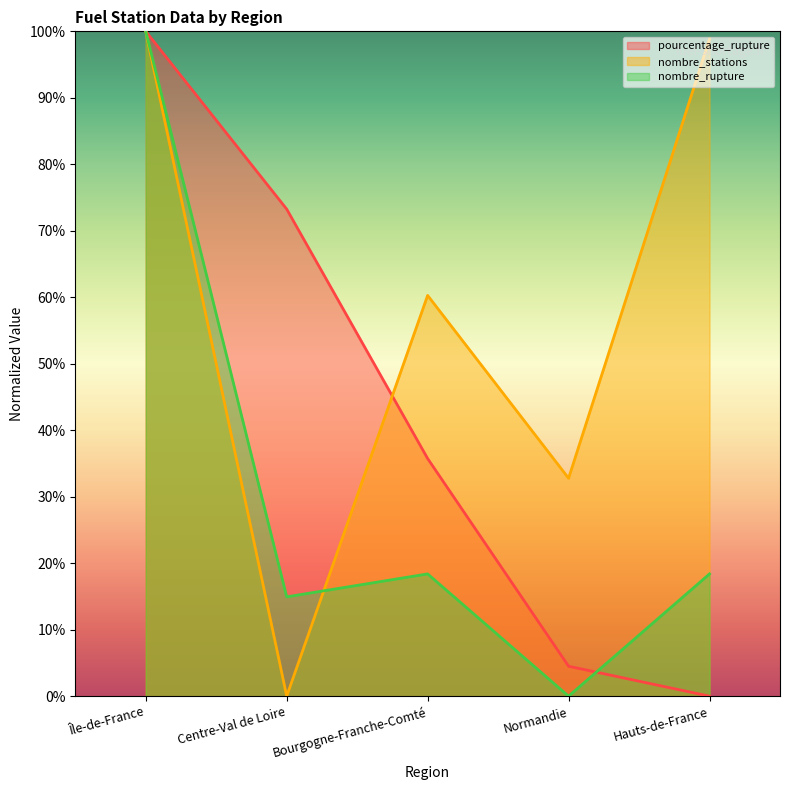

What is the sum of the nombre_rupture values at Normandie and Île-de-France?

100.0